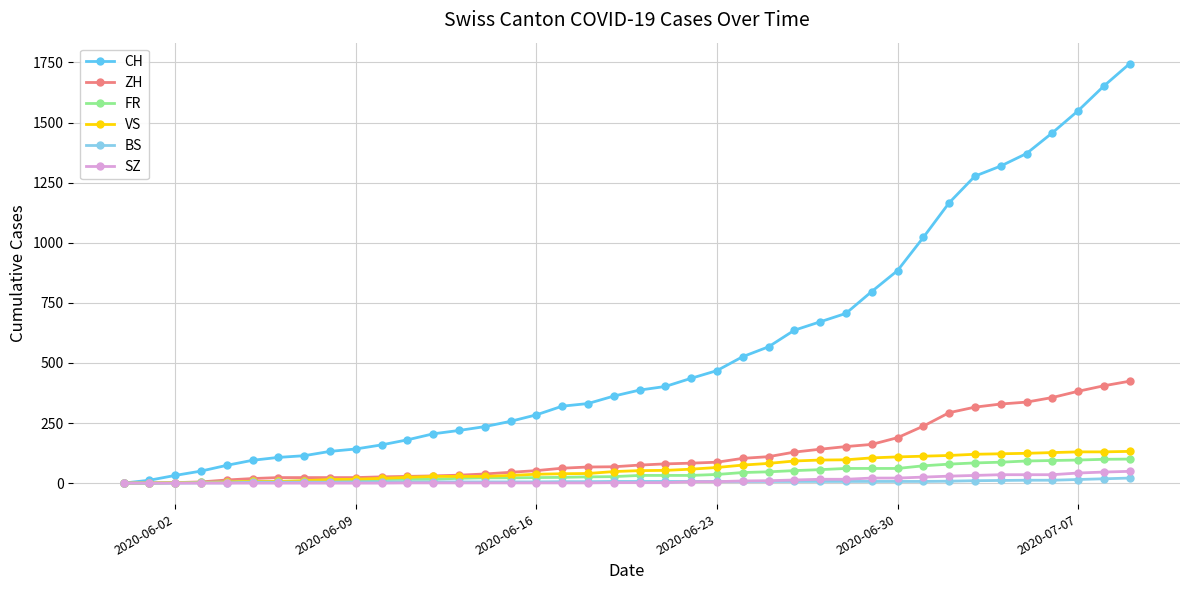

Which series has the largest total across all categories?

CH